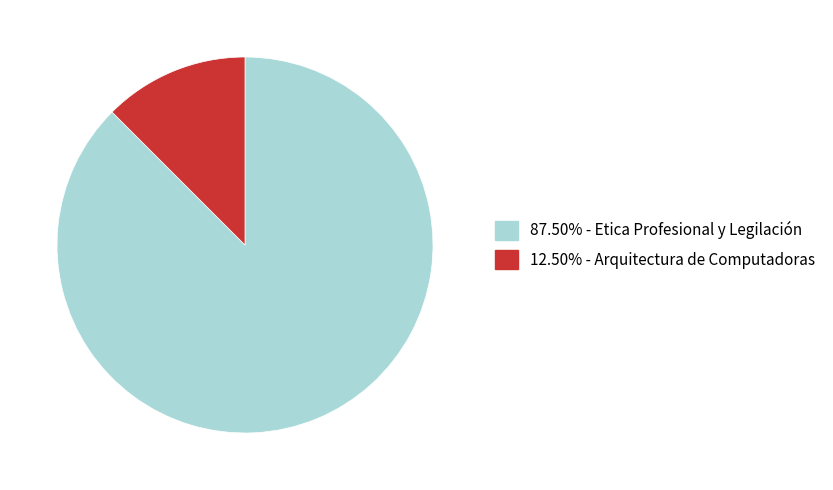

Does any single category account for the majority?

Yes